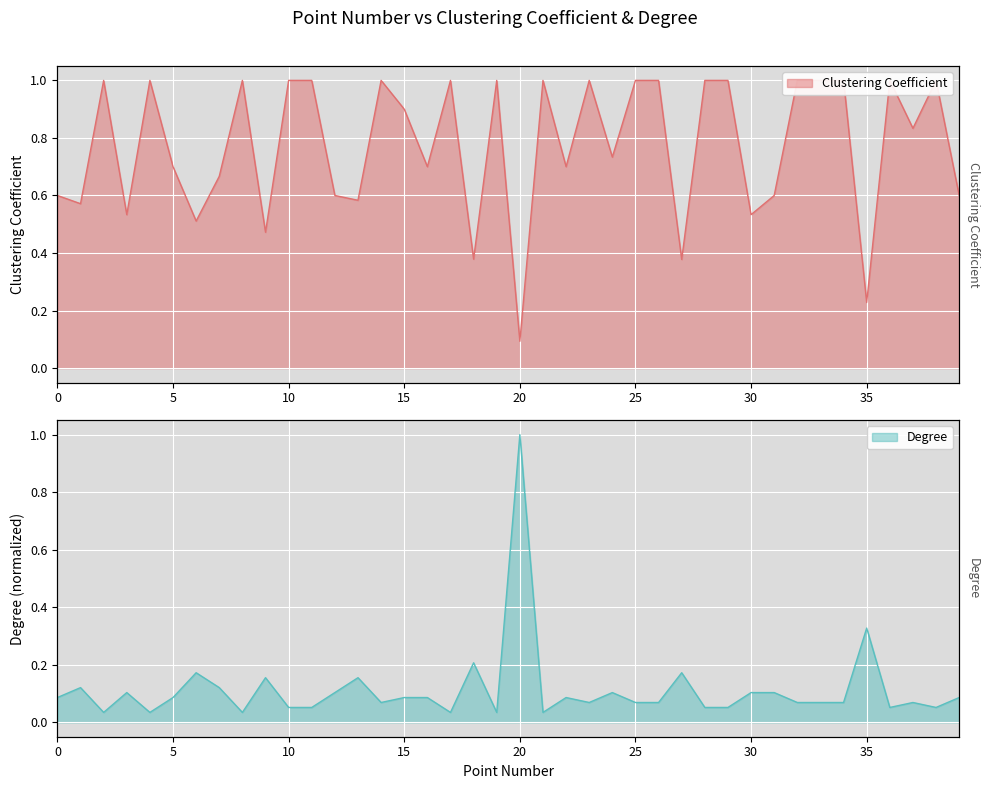

Is it true that Clustering Coefficient equals 1.8 at 8?

False